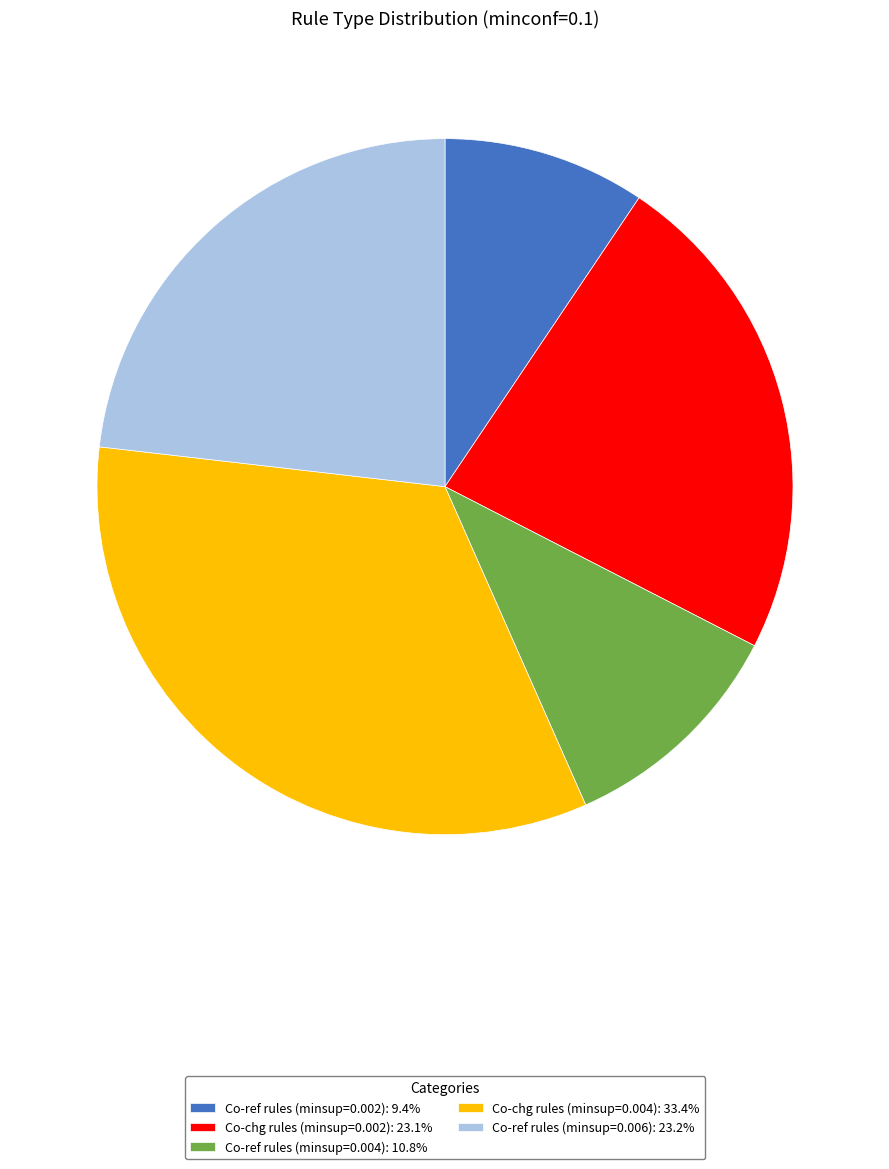

What is the ratio of the value at Co-ref rules (minsup=0.006): 23.2% to the value at Co-ref rules (minsup=0.004): 10.8%?

2.1